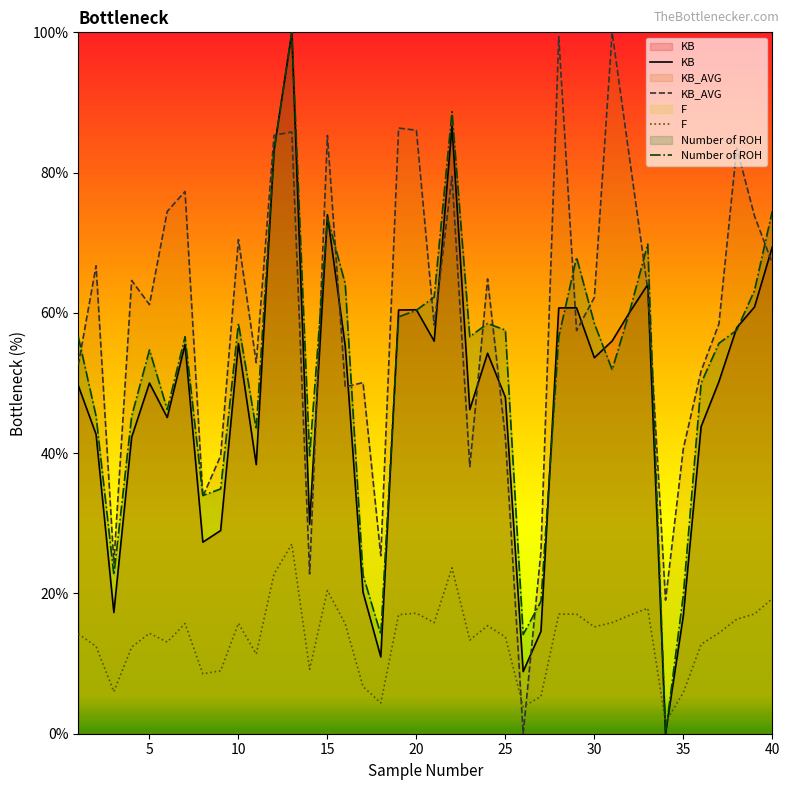

What is the total value across all series at 35?

83.2